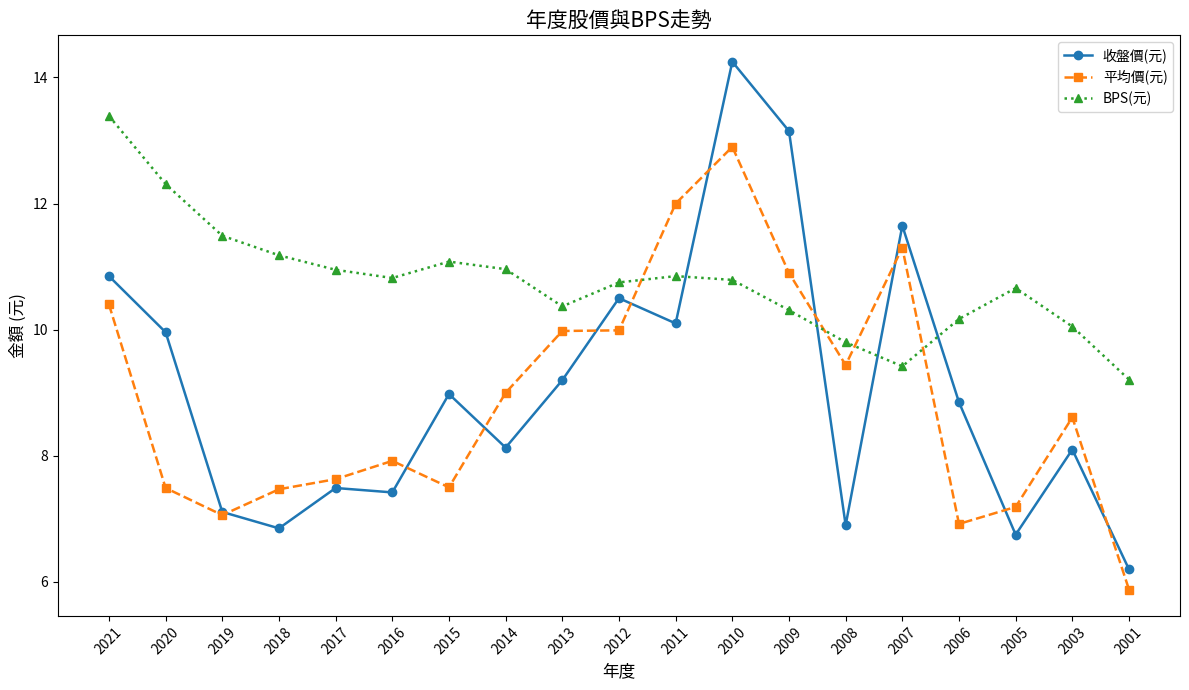

What are all the series names shown in the legend?

收盤價(元), 平均價(元), BPS(元)